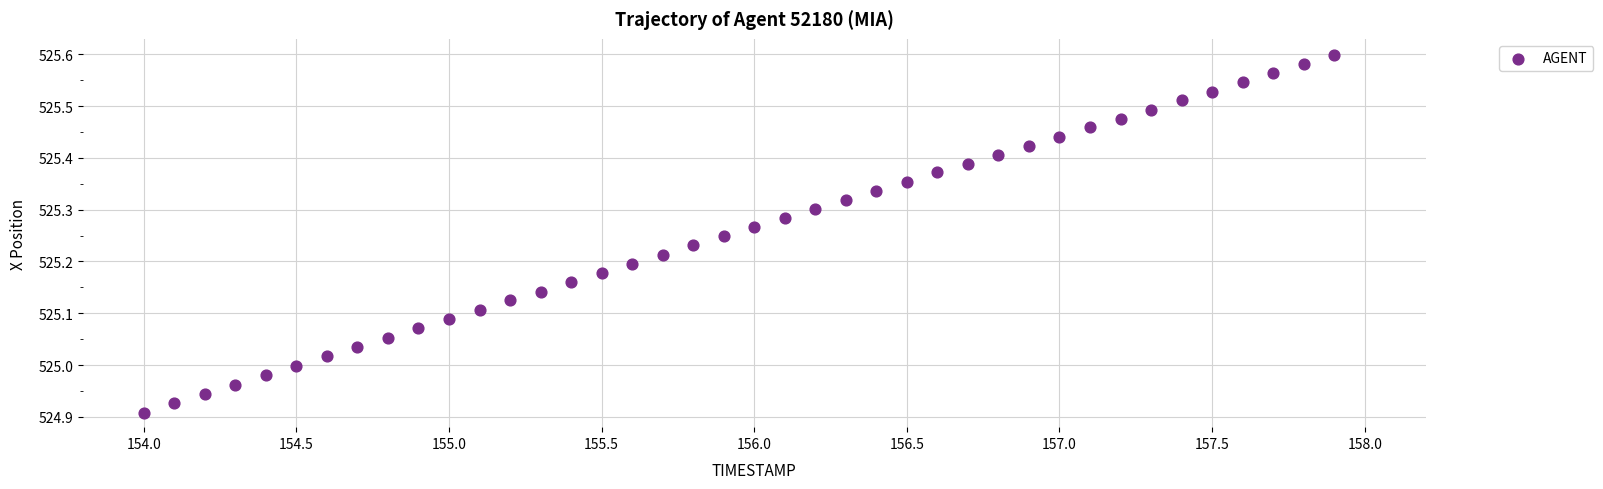

What is the range of Y values (max minus min)?

0.7